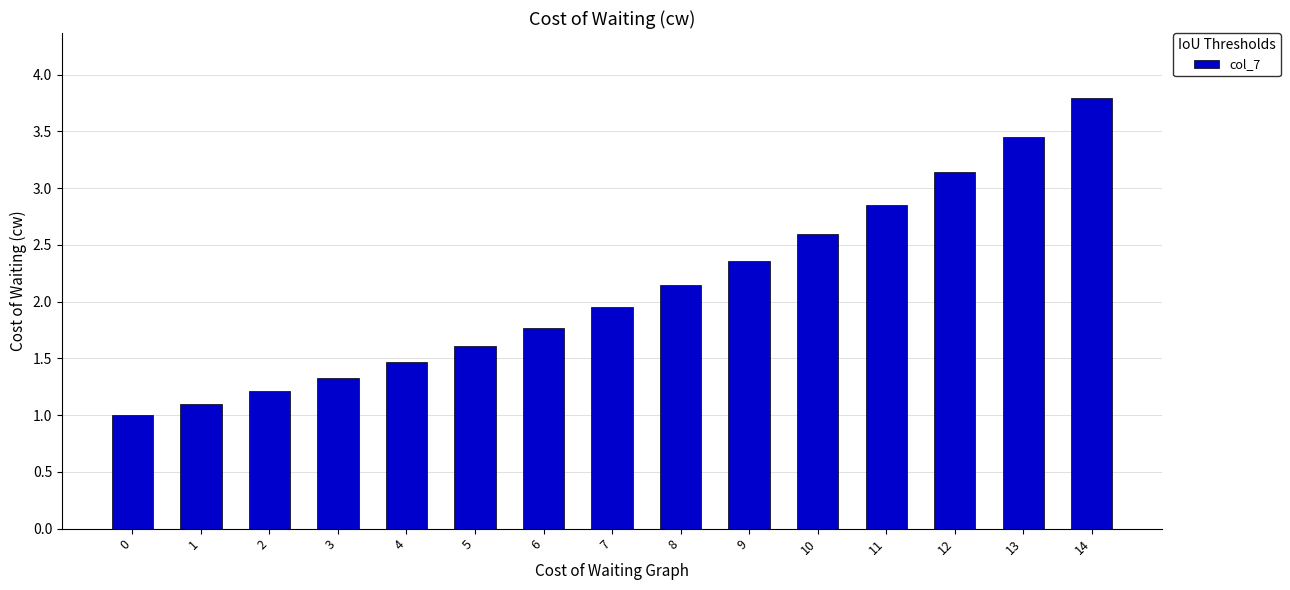

True or false: the data shows 1.1 at 1.

True